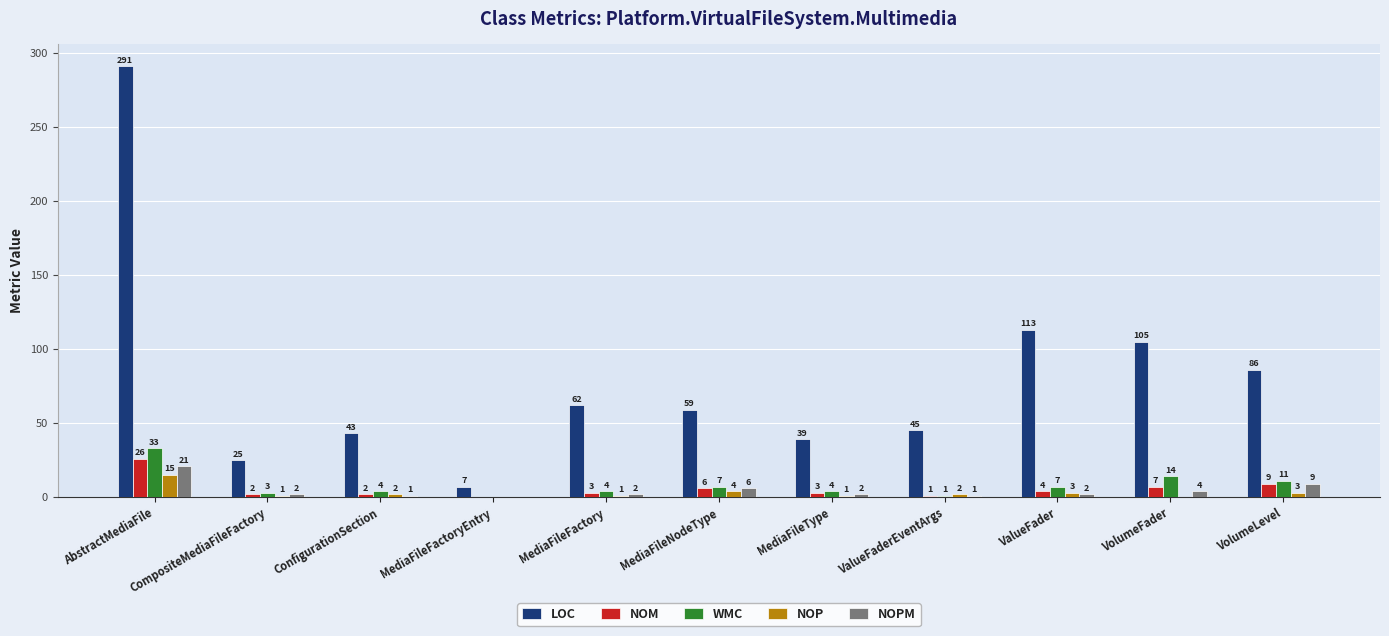

Are the bars horizontal?

No